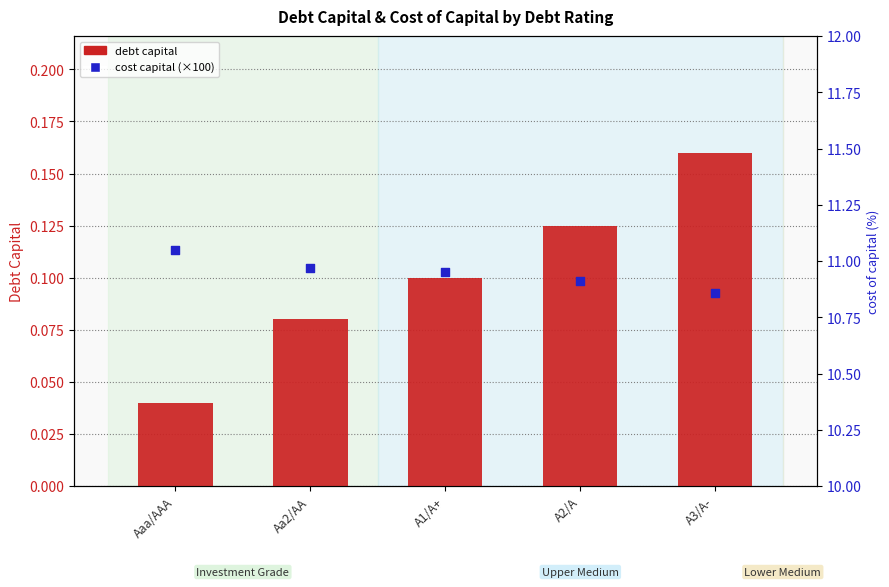

At how many categories does at least one series exceed 1?

5